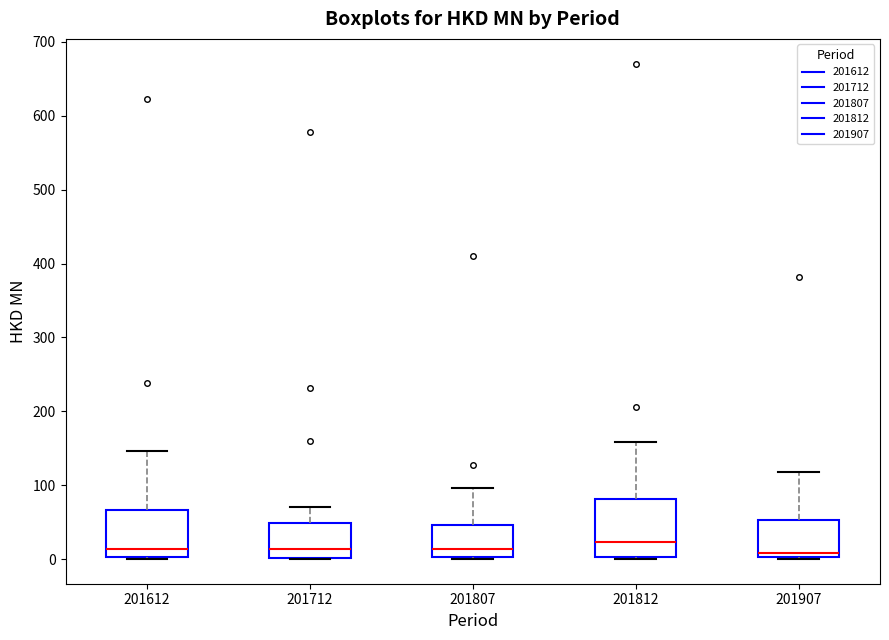

Reading left to right, read every box against the y-axis: the position of its median line, the range the box covers, and the ends of its whiskers. The values are not printed on the chart, so give them approximately, as read against the axis.

201612: median 10, box 0 to 70, whiskers 0 to 150
201712: median 10, box 0 to 50, whiskers 0 to 70
201807: median 10, box 0 to 50, whiskers 0 to 100
201812: median 20, box 0 to 80, whiskers 0 (just below the box's lower edge) to 160
201907: median 10, box 0 to 50, whiskers 0 to 120